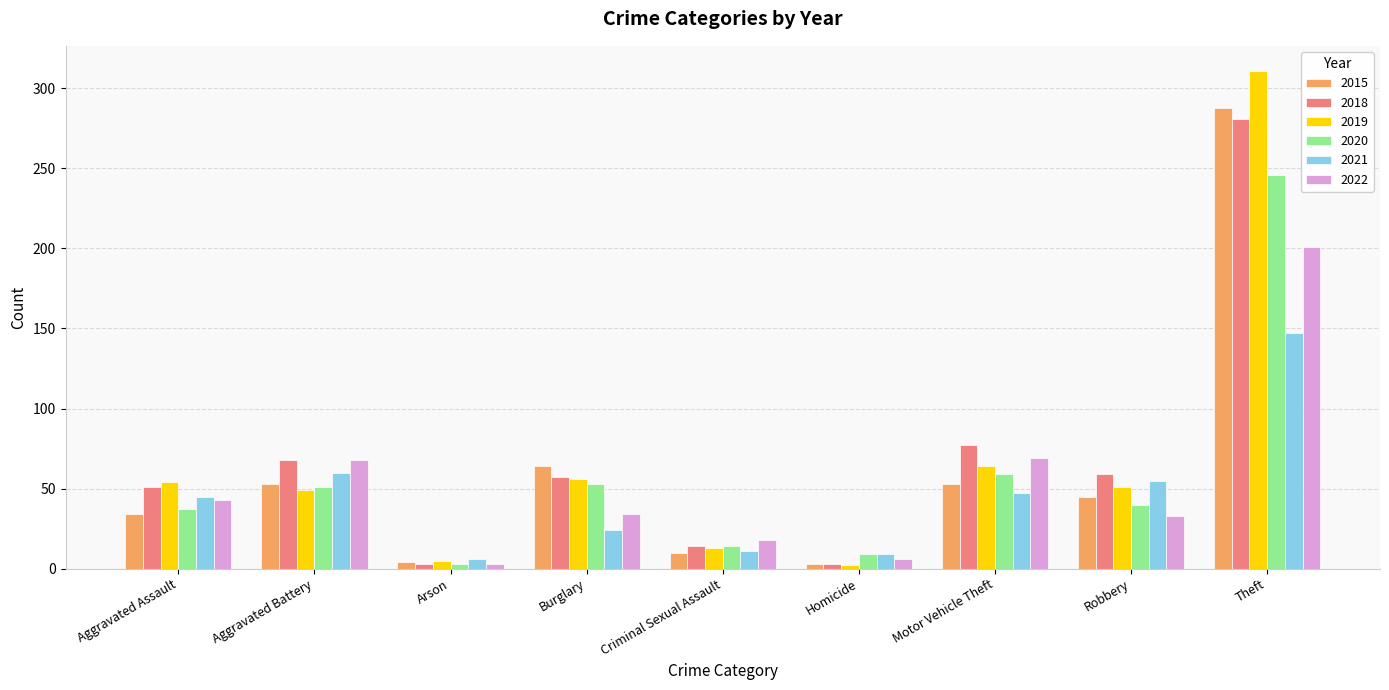

What is the sum of all 2018 values?

613